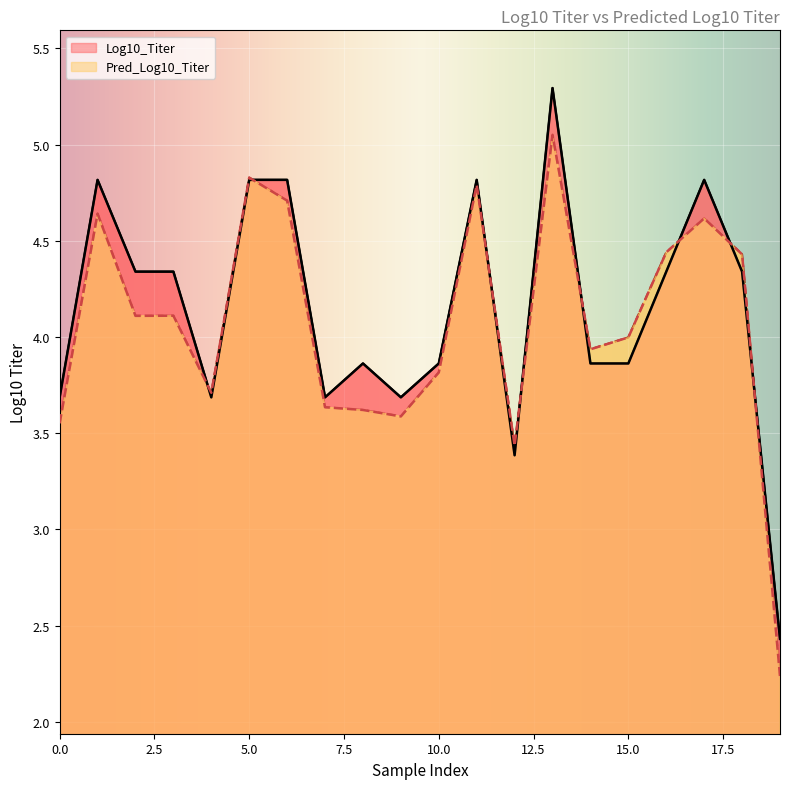

What is the maximum value for Log10_Titer?

5.3